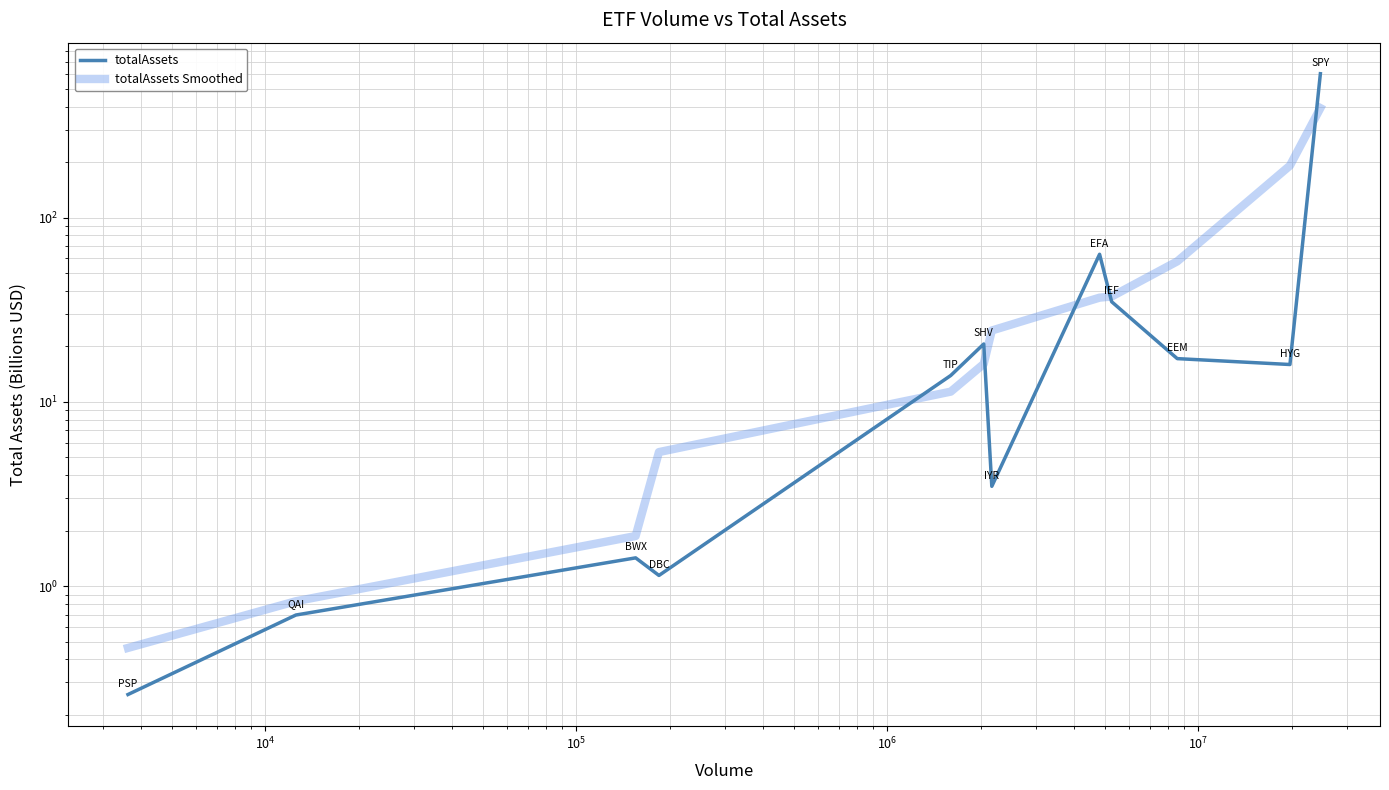

The value of totalAssets at $\mathdefault{10^{8}}$ is 1.8. True or false?

False